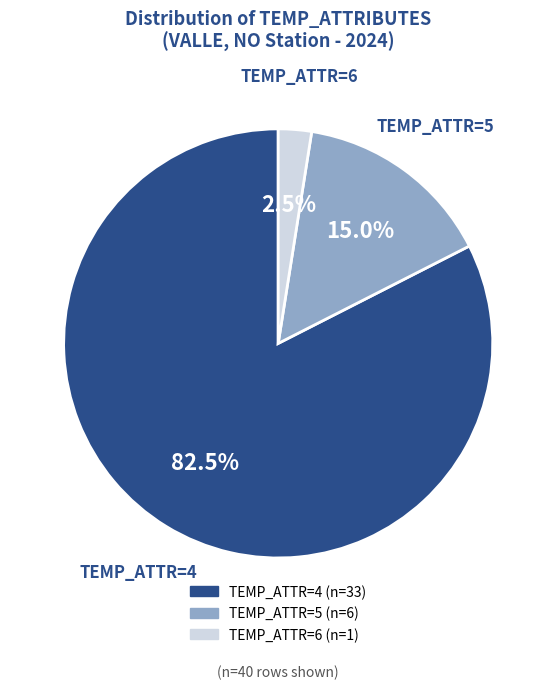

Count the number of slices in the pie.

3